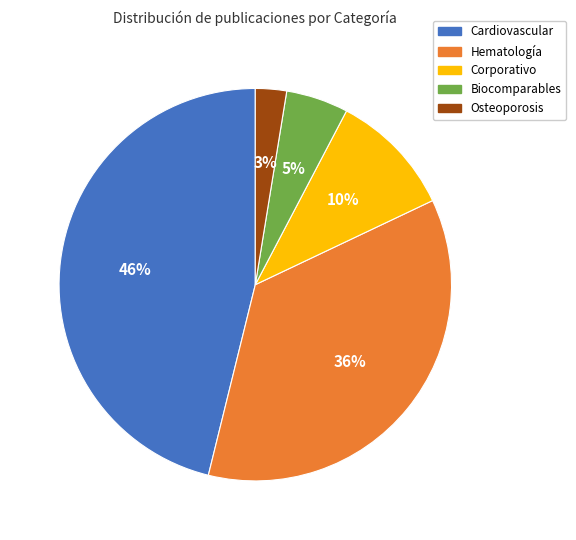

To the nearest percent, what is the difference between the Corporativo and Biocomparables slice percentages?

5%